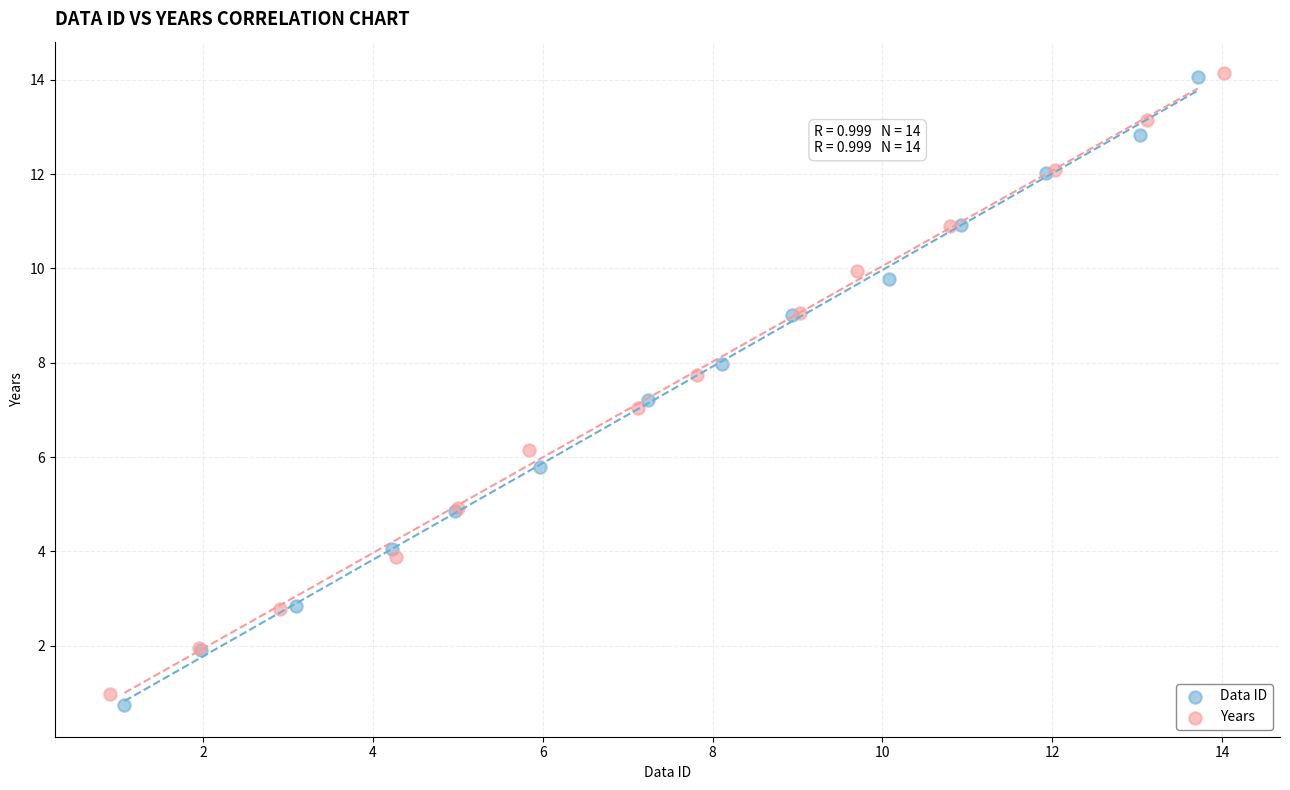

Which series has the largest Y range (max minus min)?

Data ID